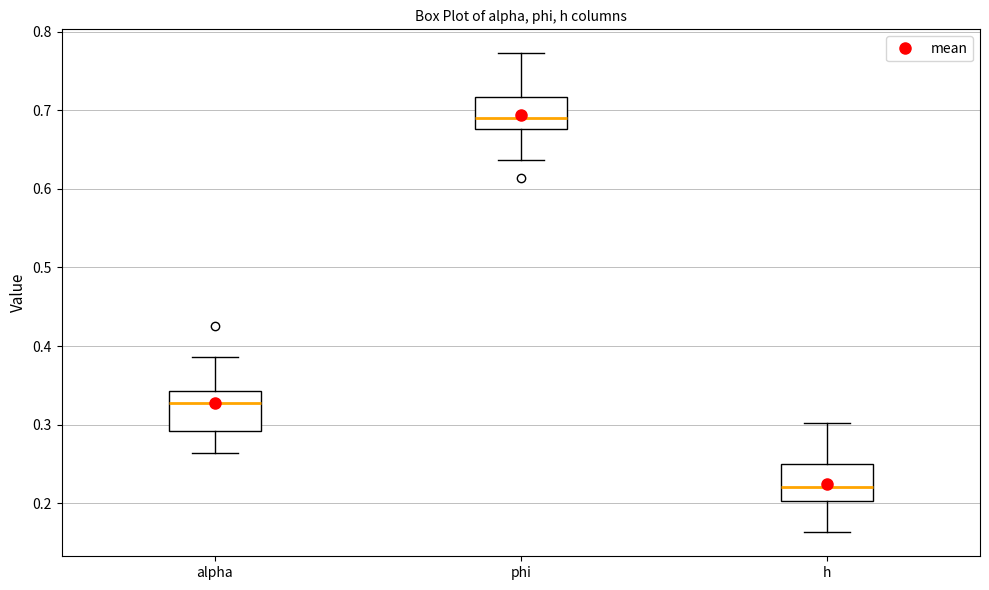

Reading left to right, read every box against the y-axis: the position of its median line, the range the box covers, and the ends of its whiskers. The values are not printed on the chart, so give them approximately, as read against the axis.

alpha: median 0.33, box 0.29 to 0.34, whiskers 0.26 to 0.39
phi: median 0.69, box 0.68 to 0.72, whiskers 0.64 to 0.77
h: median 0.22, box 0.20 to 0.25, whiskers 0.16 to 0.30